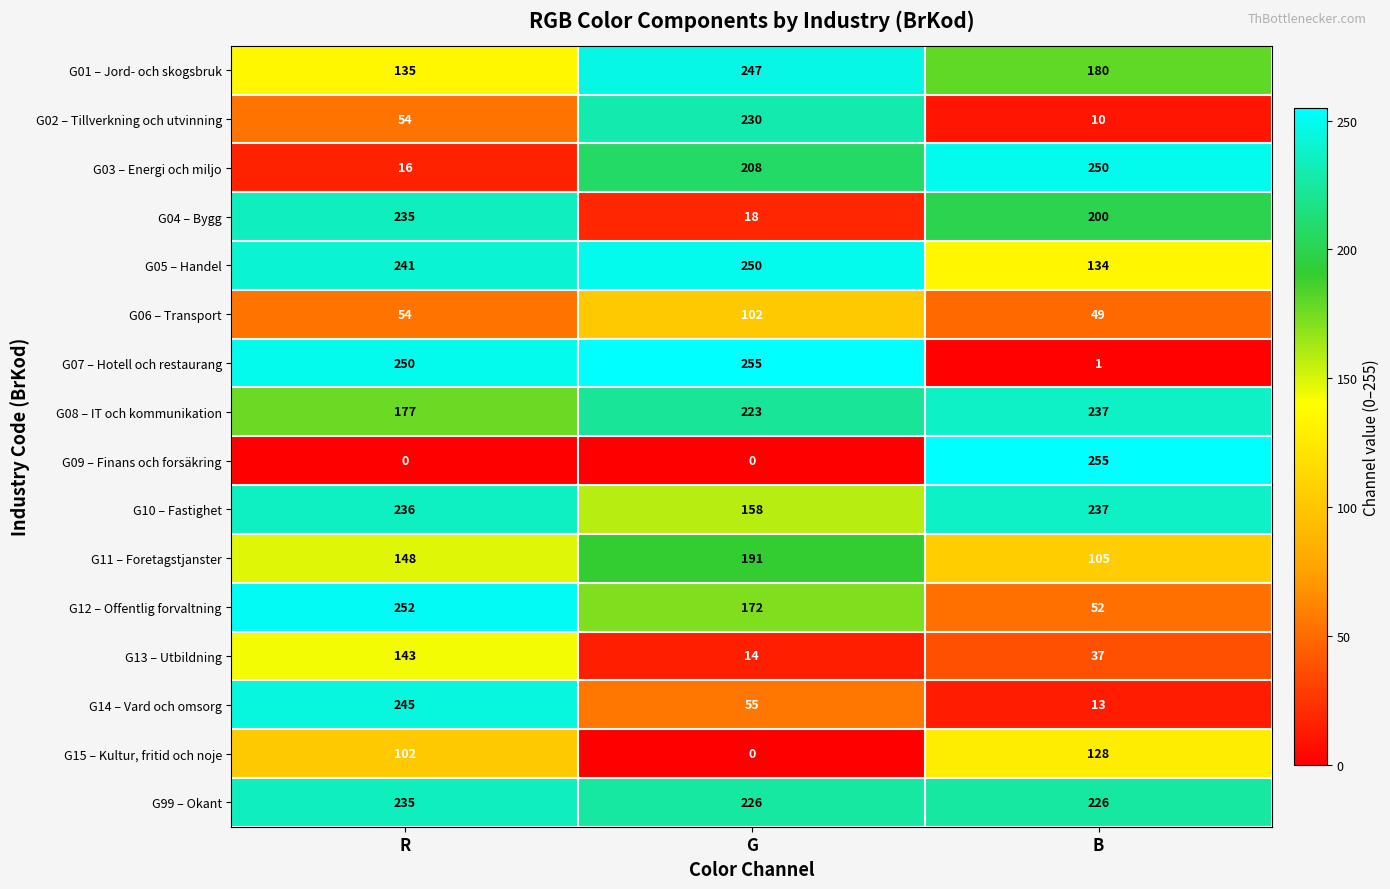

At which label is G15 – Kultur, fritid och noje closest to 64?

R